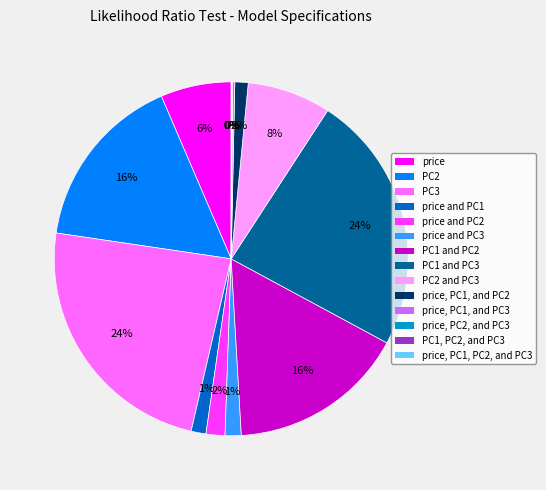

To the nearest percent, what is the difference between the largest and smallest slice percentages?

24%